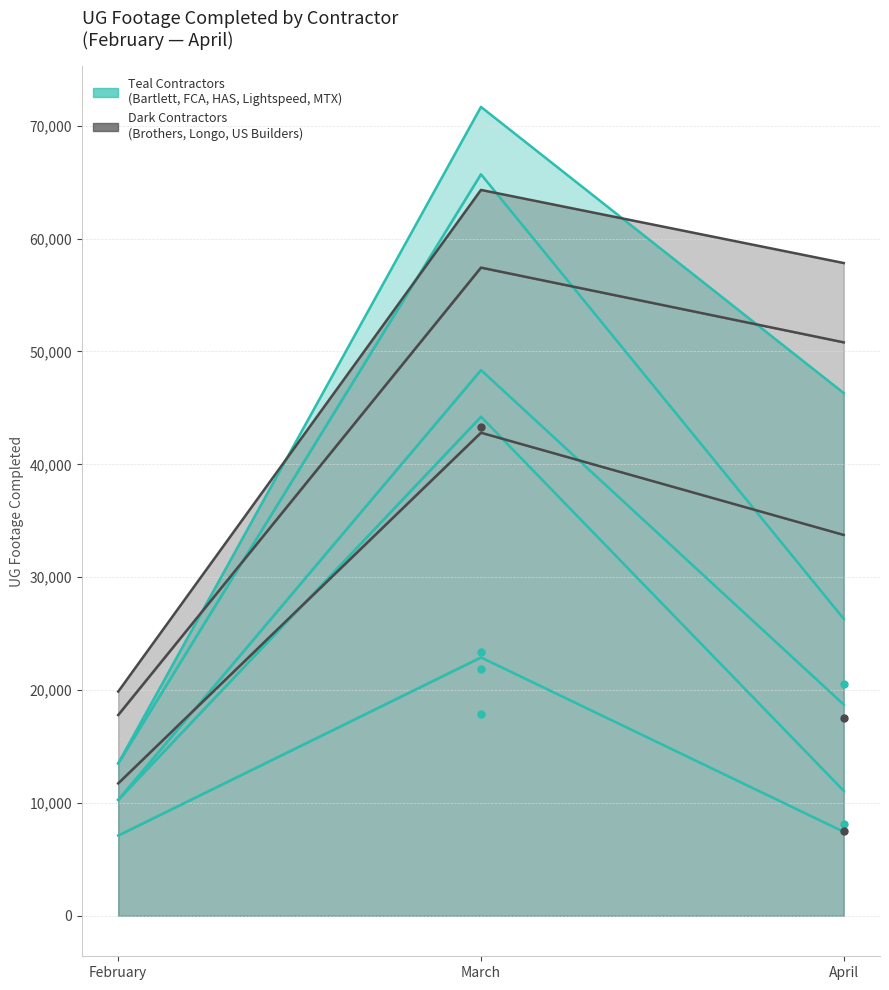

At which label does Lightspeed first exceed 26310?

March